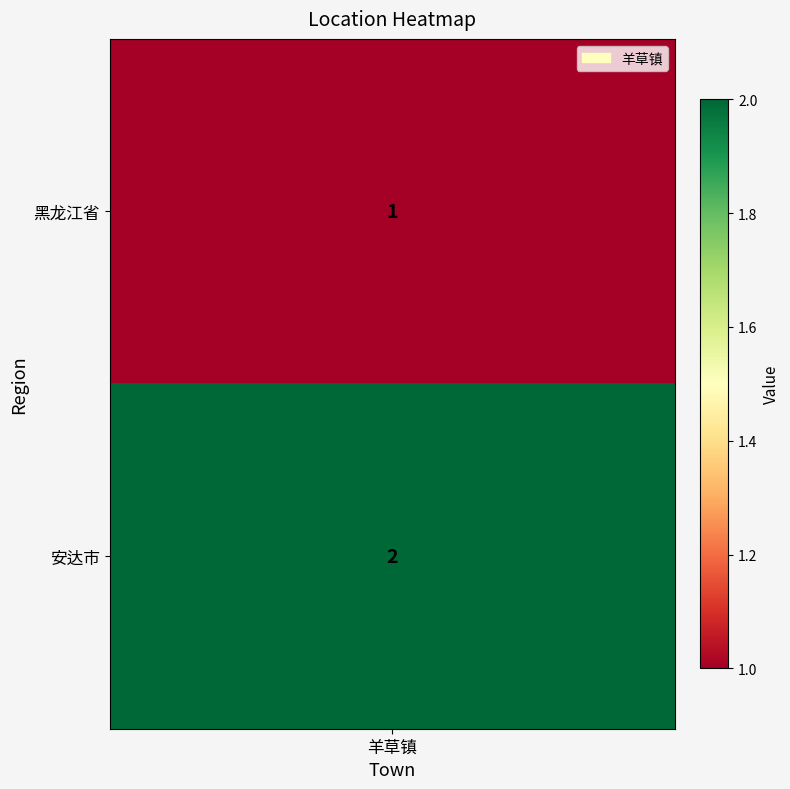

Rank the categories by value from highest to lowest.

1, 0